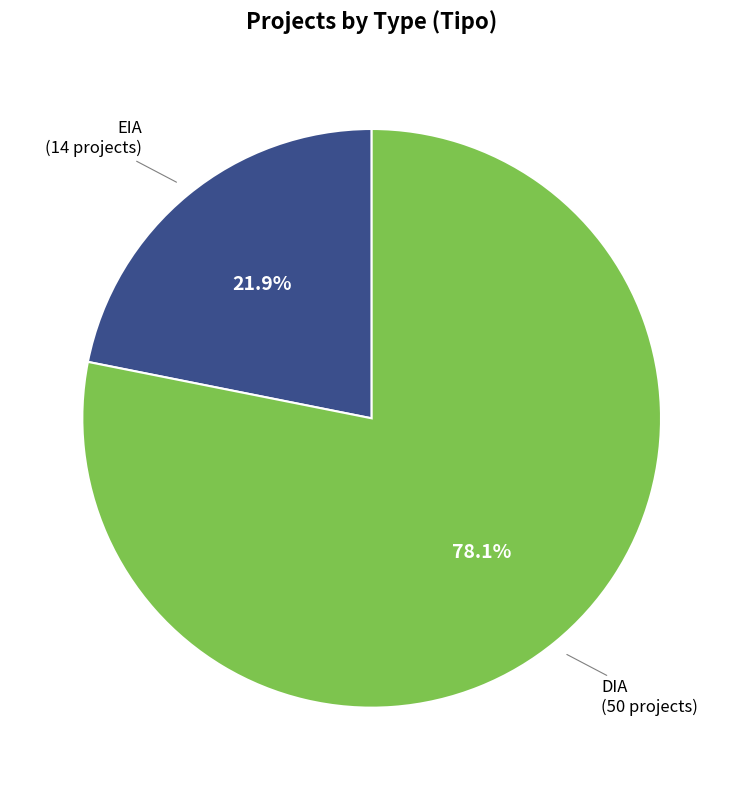

To the nearest percent, what is the combined percentage of DIA and EIA?

100%